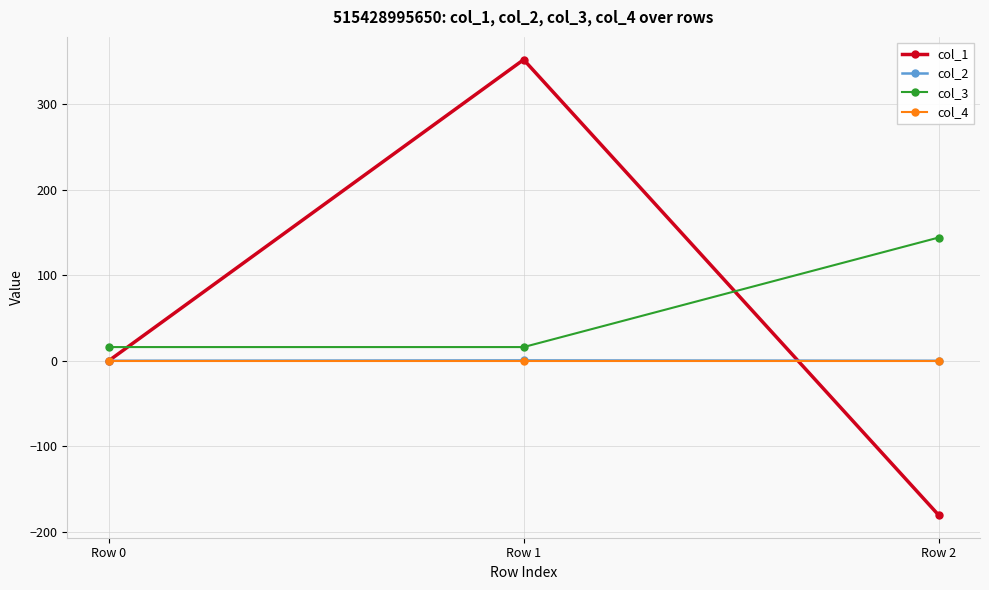

What is the total value across all series at Row 0?

16.0